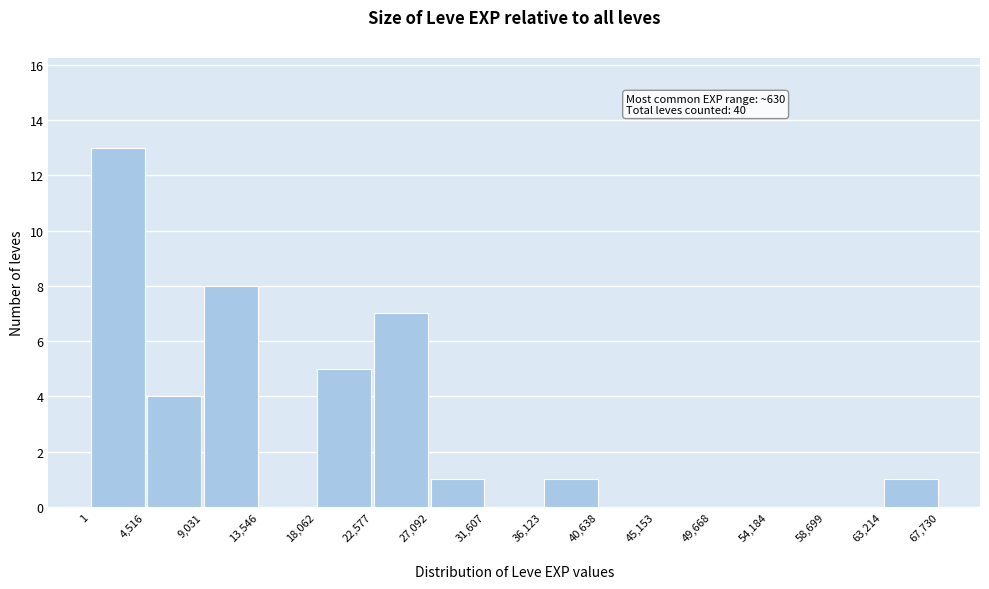

Over which range of the x-axis is the bar tallest?

1 to 4,516